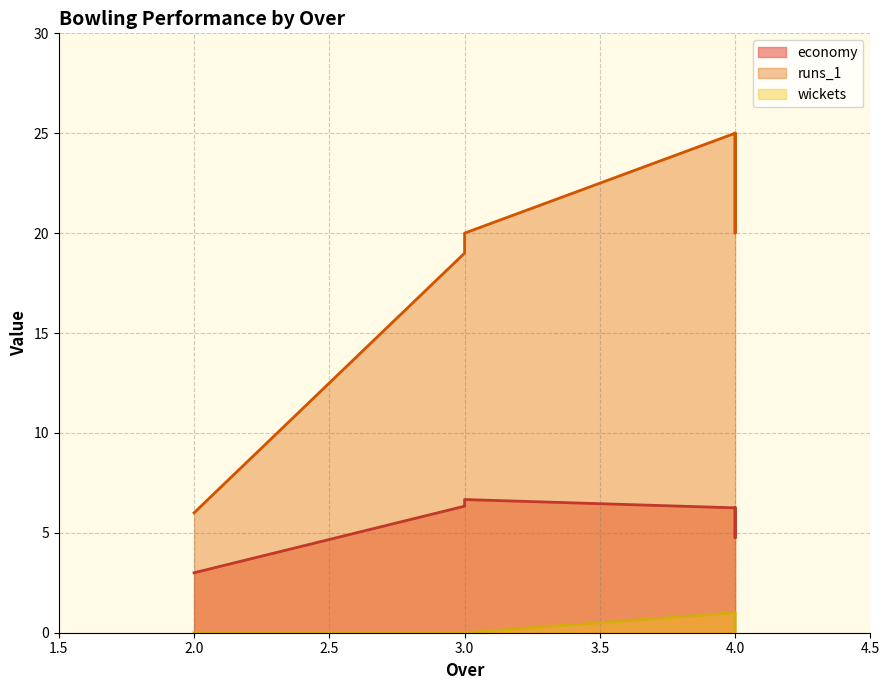

Which category has the lowest value in the wickets series?

2